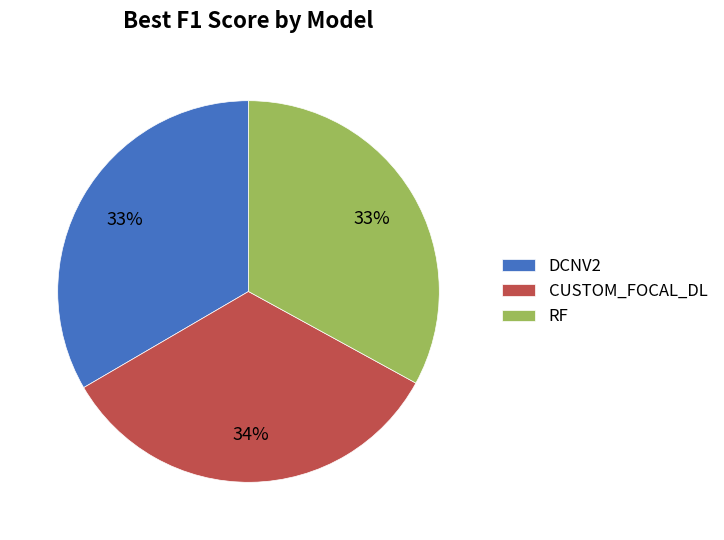

What percentage is the DCNV2 slice, to the nearest percent?

33%